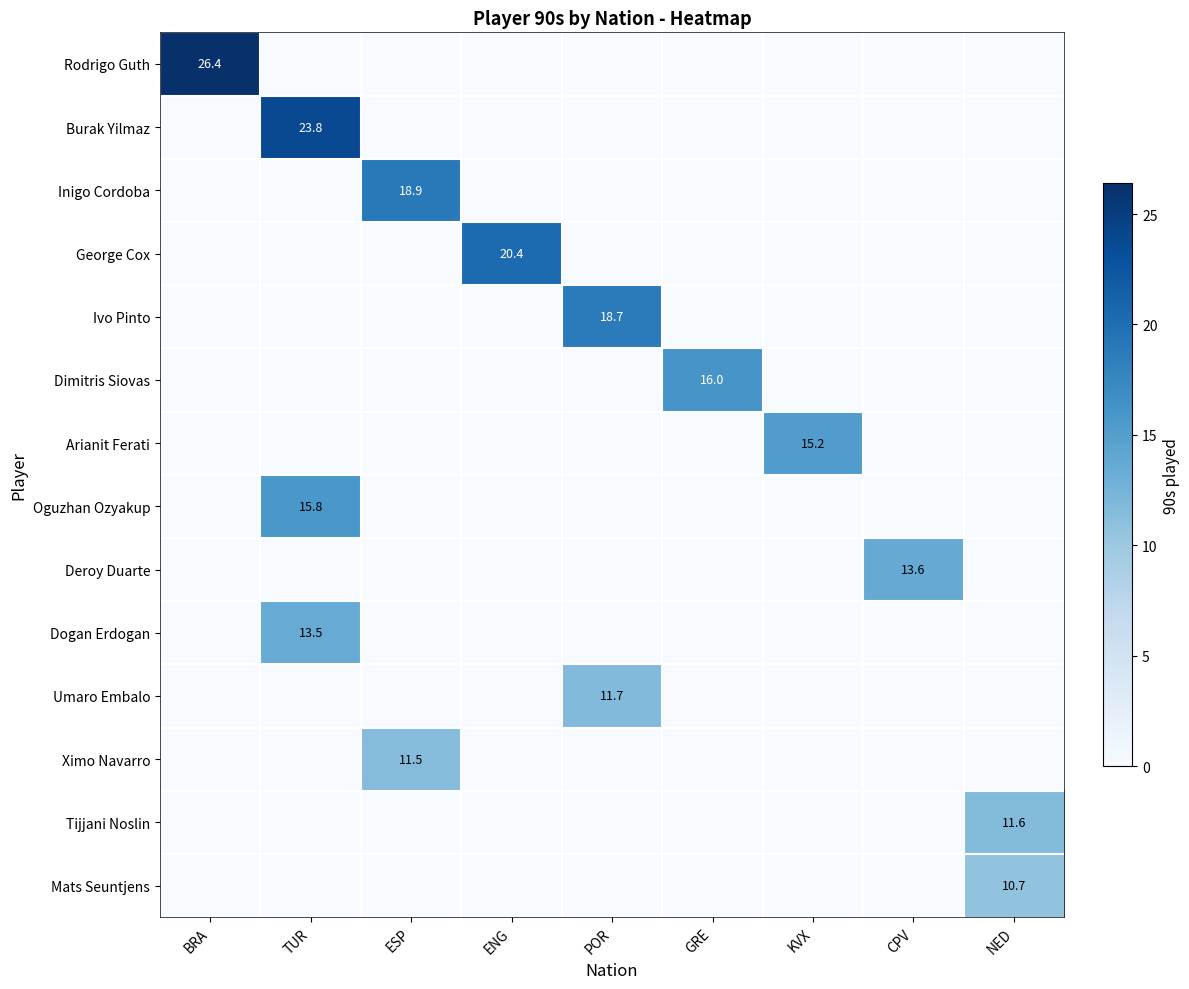

What is the difference between the highest and lowest values at NED?

11.6